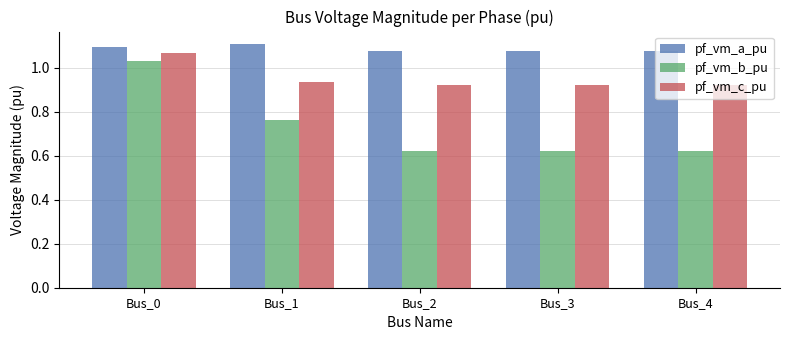

At which category is the sum across all series the highest?

Bus_0